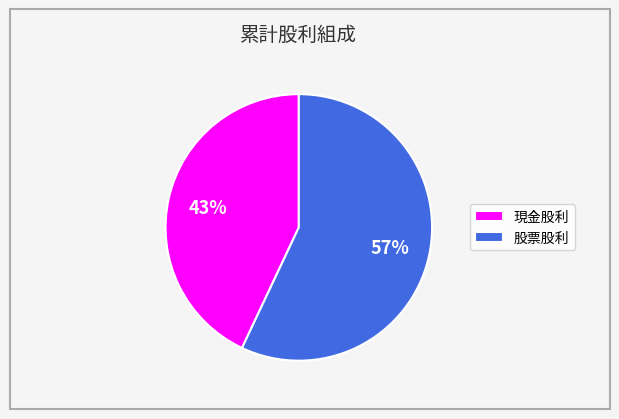

The 現金股利 slice represents 51% of the pie. True or false?

False